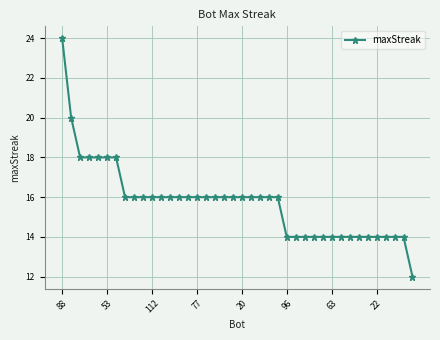

What is the value of the 7th point from the left?

18